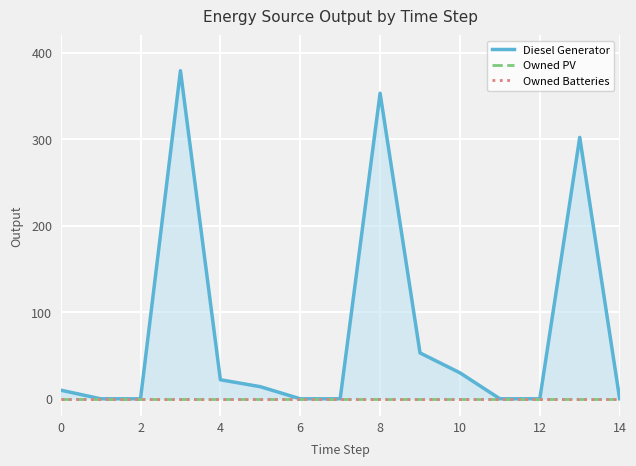

Which series has the largest total across all categories?

Diesel Generator